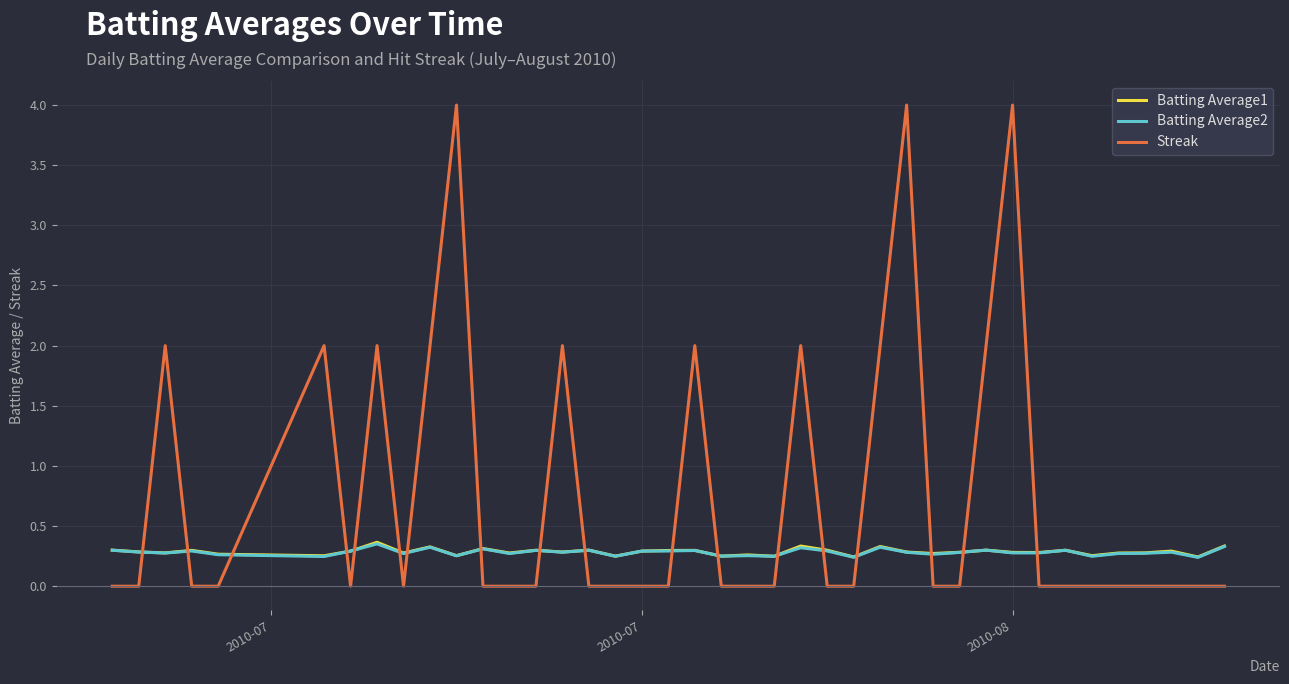

True or false: Streak and Batting Average1 cross at least once.

True